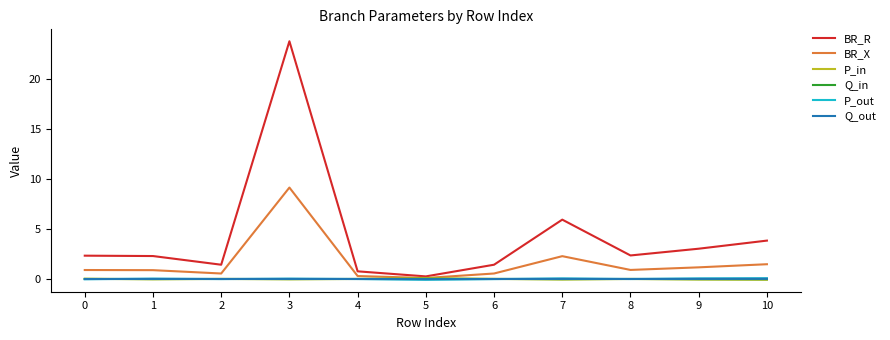

What is the difference between the highest and lowest values at 5?

0.3